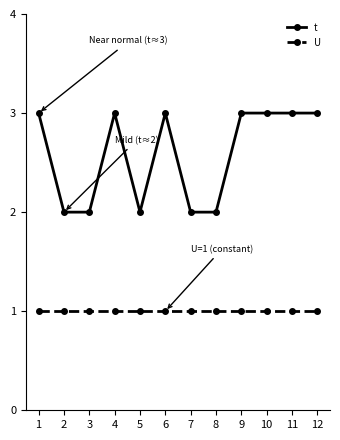

At 7, list the series in order from largest to smallest.

t, U